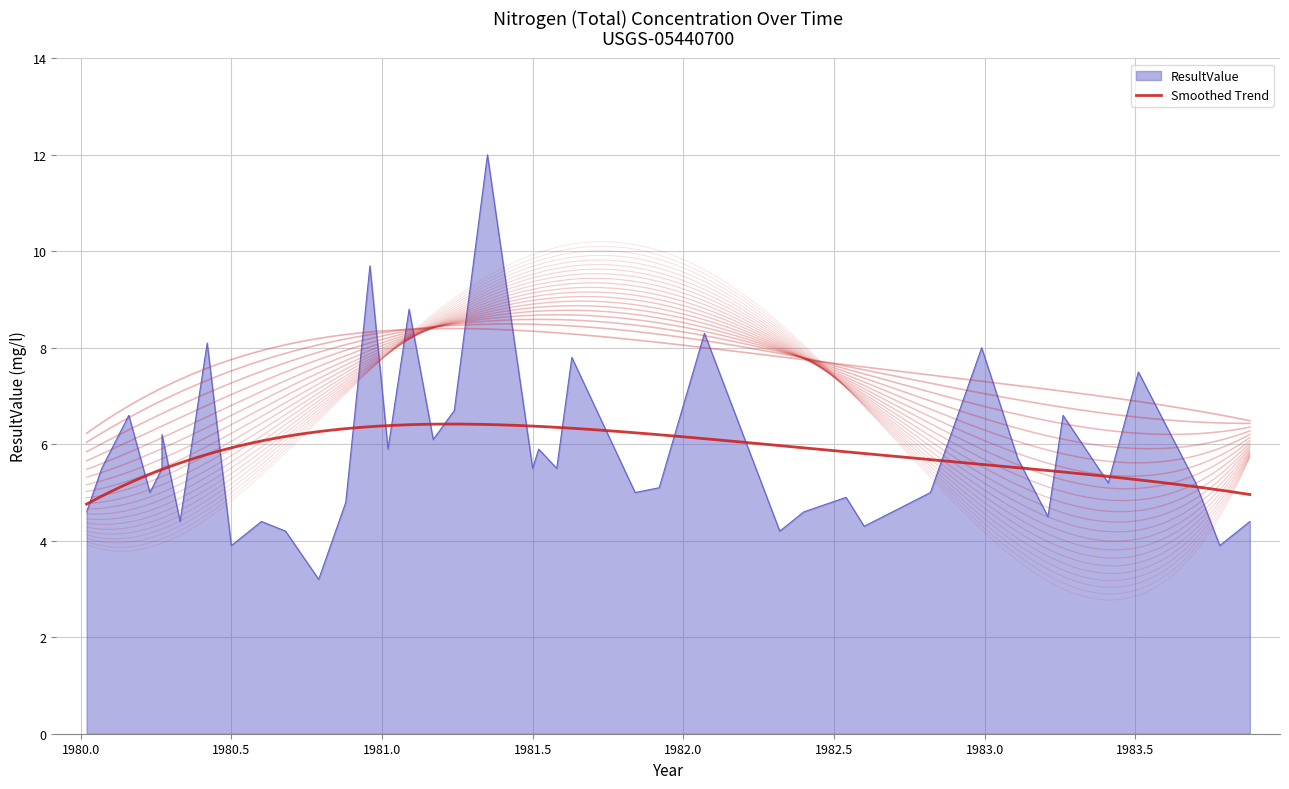

At which label does the data first exceed 5?

1980